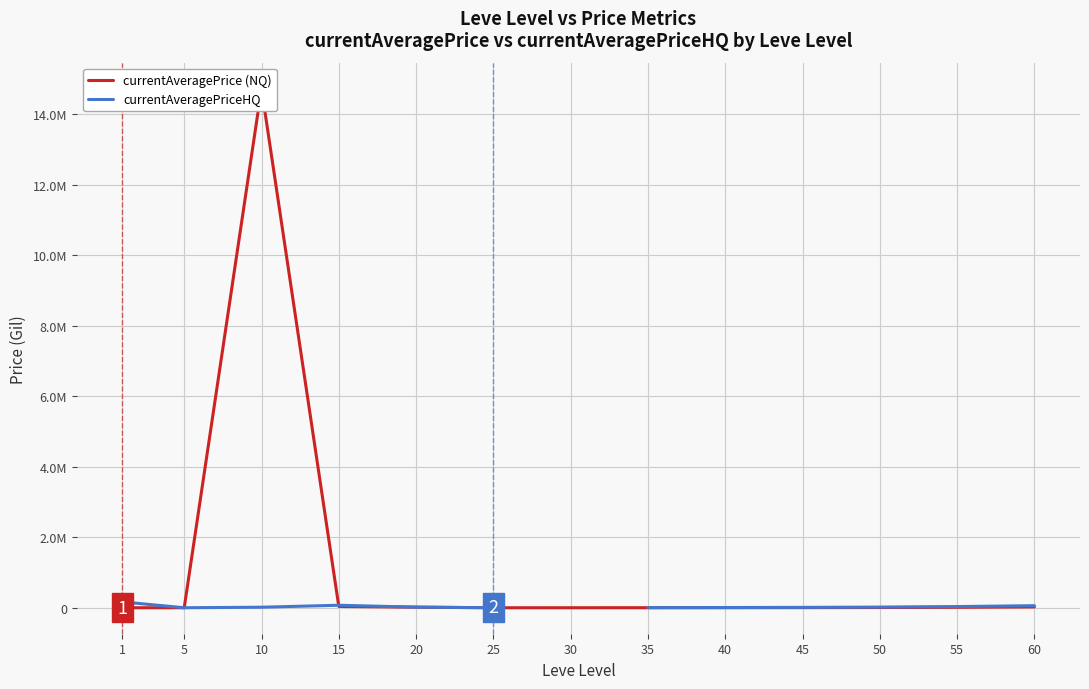

What is the sum of the currentAveragePrice (NQ) values at 25 and 45?

5993.6